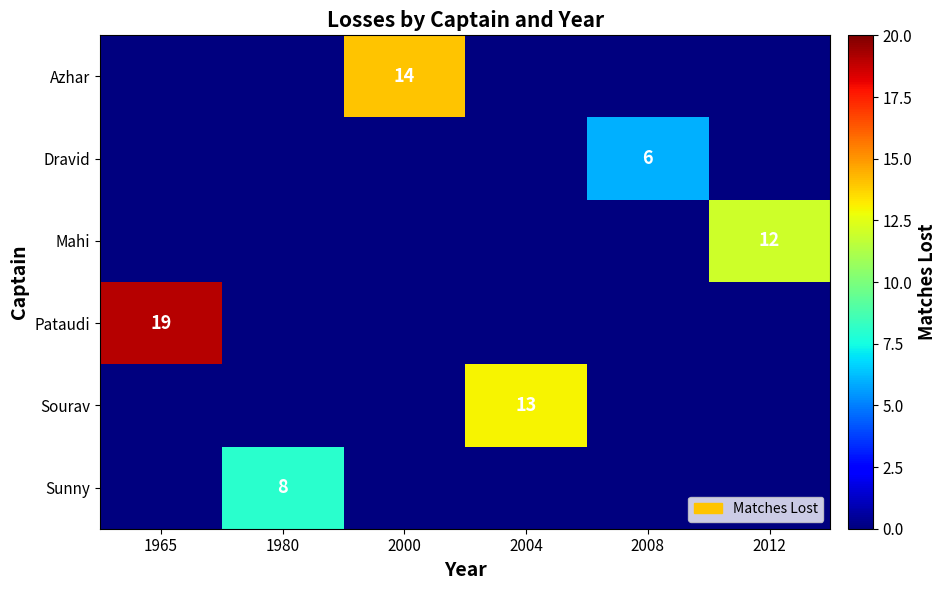

The Sourav series shows 13 at 2004. True or false?

True